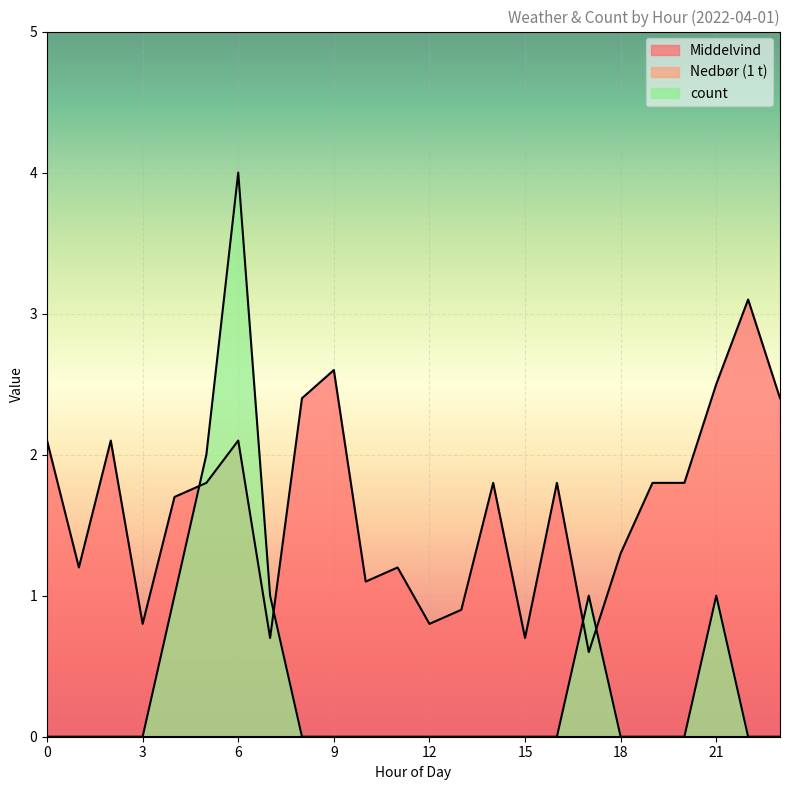

Rank the series by their average value, from lowest to highest.

count, Middelvind